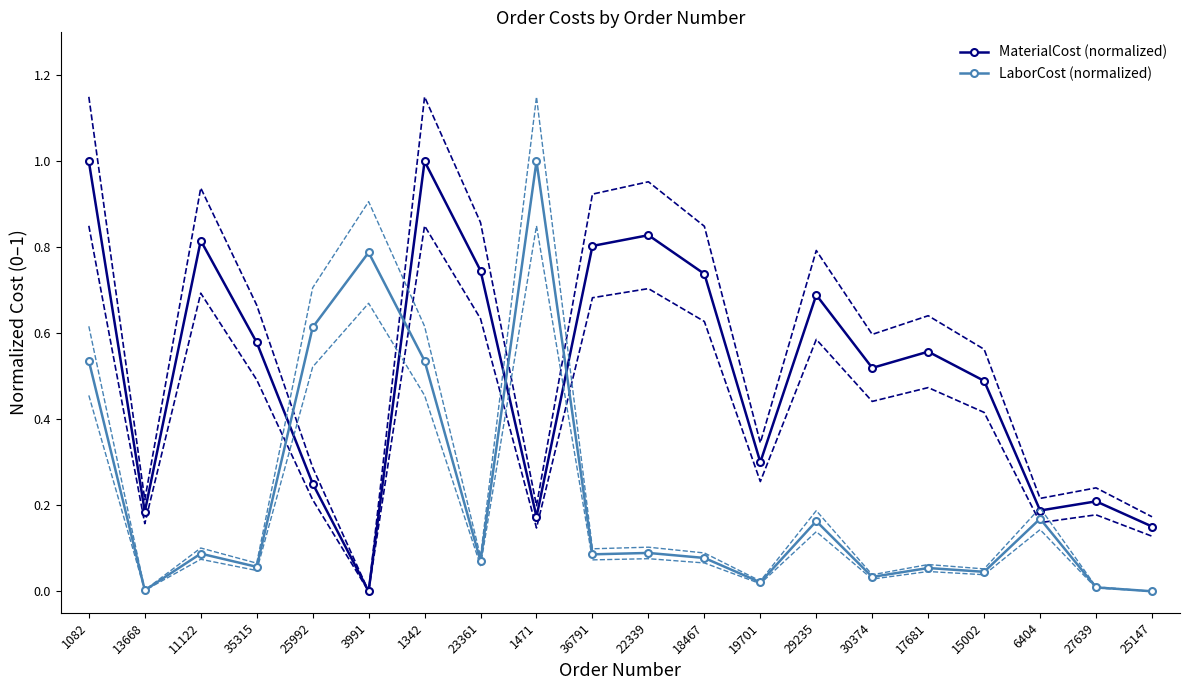

At which category does MaterialCost (normalized) reach its first local peak?

11122